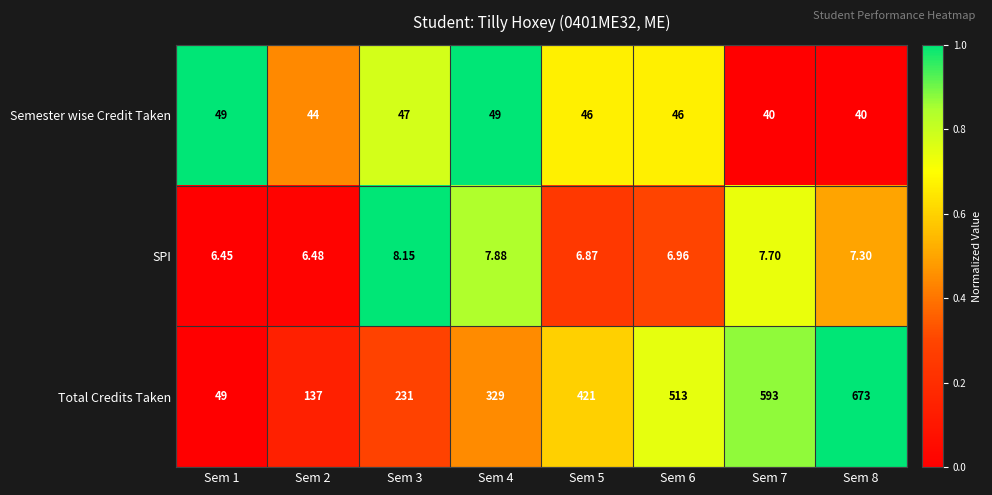

At which category is the sum across all series the highest?

Sem 8